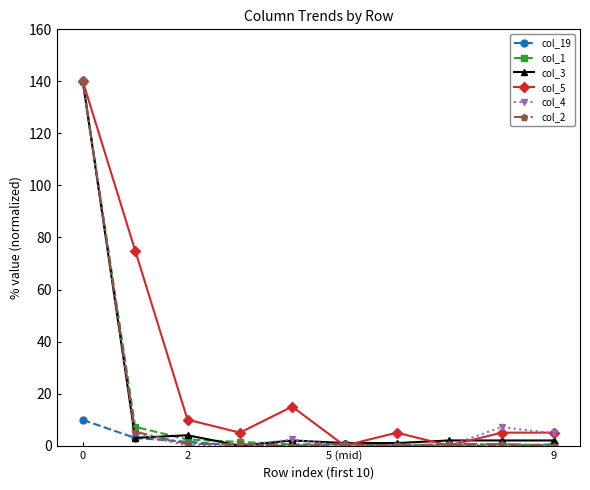

Which series has the largest total across all categories?

col_5